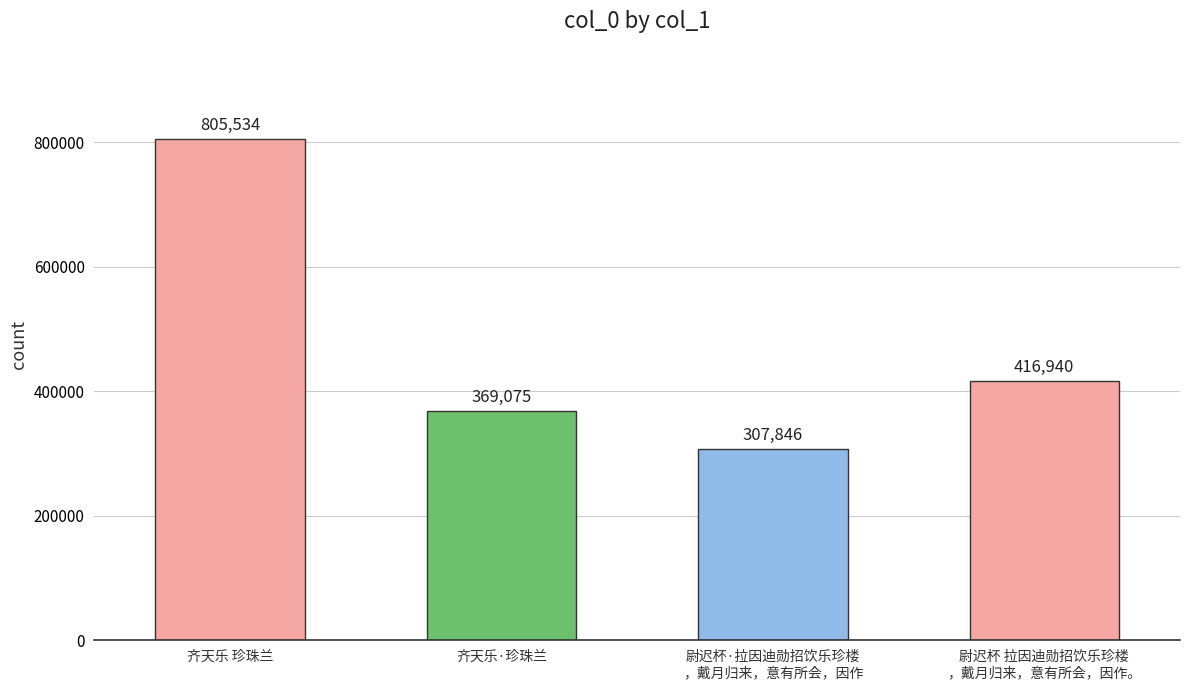

What is the difference between the values at 尉迟杯·拉因迪勋招饮乐珍楼
，戴月归来，意有所会，因作 and 齐天乐·珍珠兰?

61229